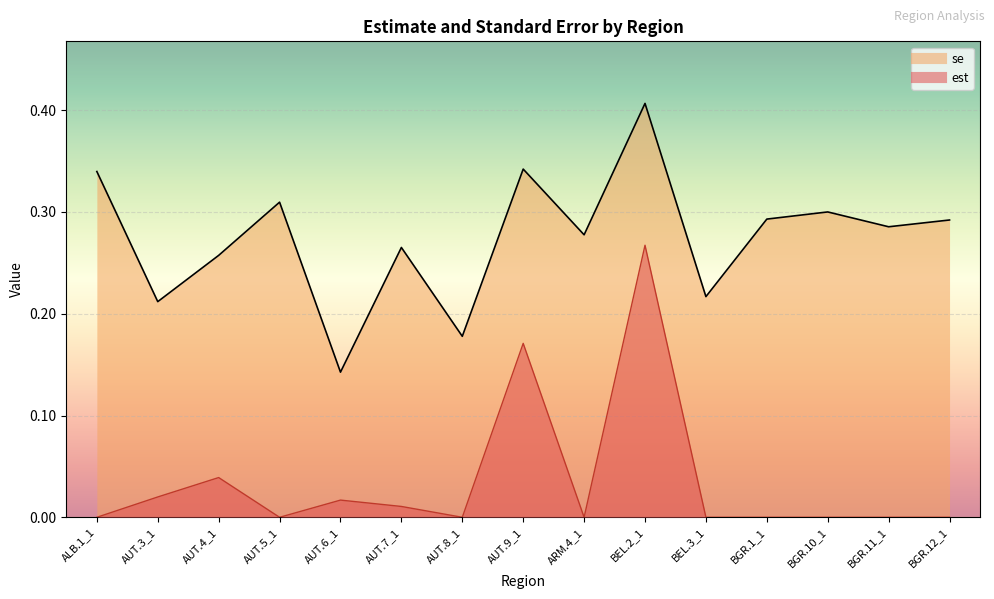

Where is the first local minimum for est?

AUT.5_1